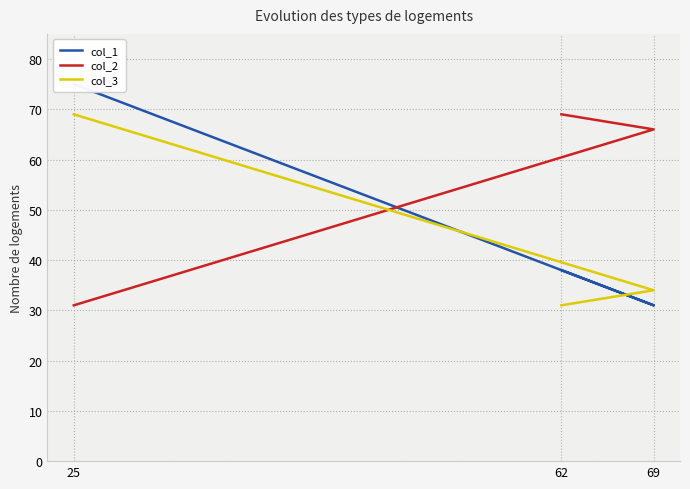

Which series has the widest spread of values?

col_1